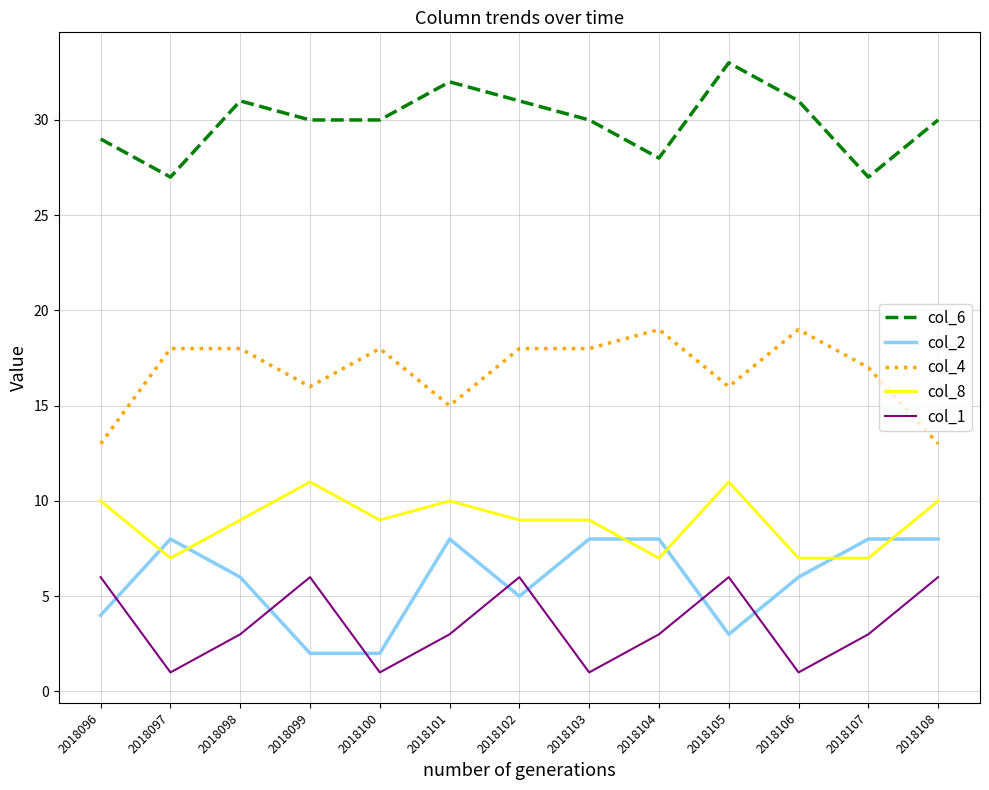

What is the average value of the col_2 series?

6